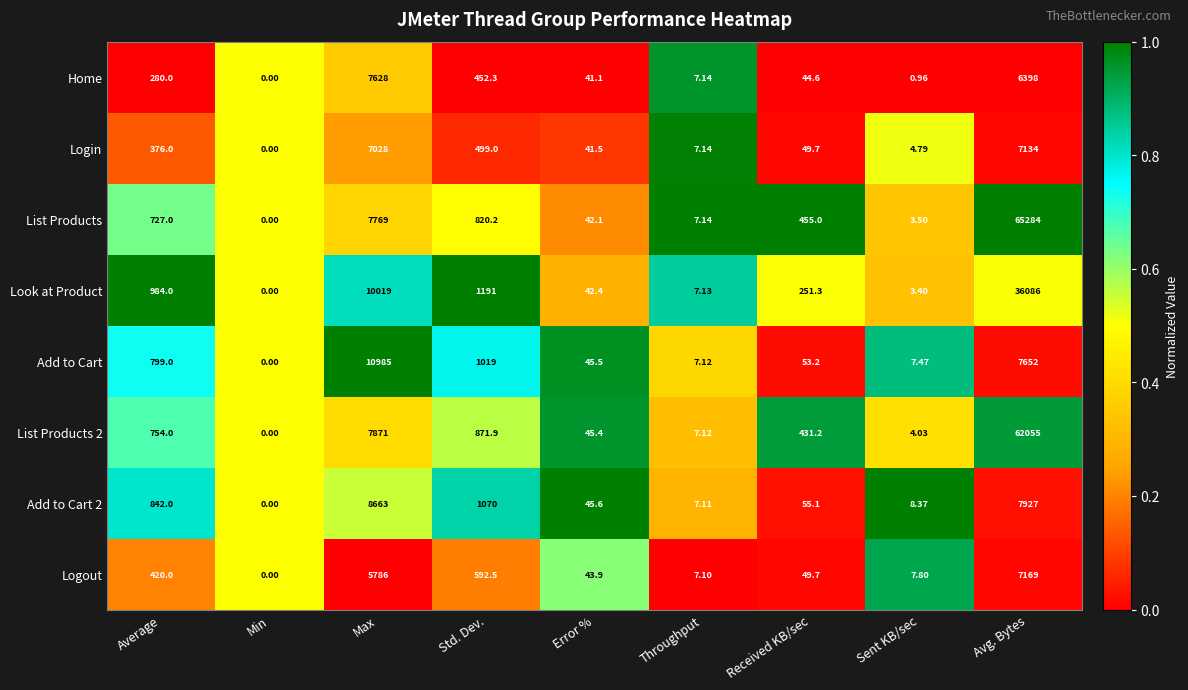

At which label is List Products 2 closest to 31027?

Max